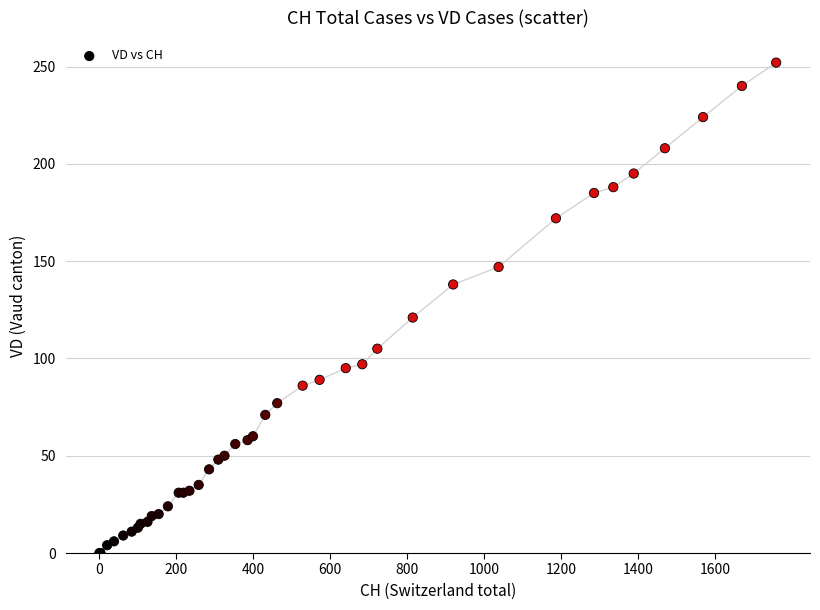

What Y value in the scatter plot is closest to 126?

121